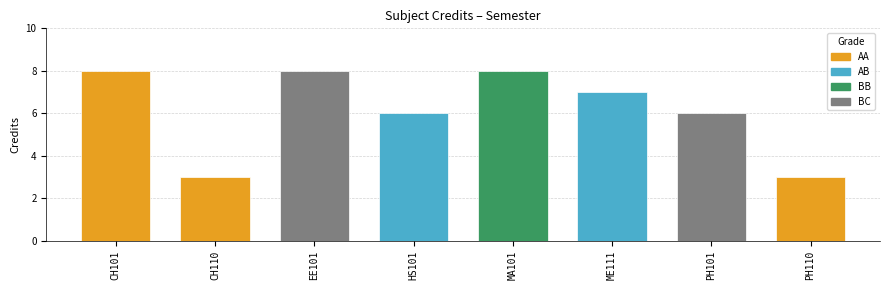

Reading left to right, extract all data points from this chart.

8	3	8	6	8	7	6	3